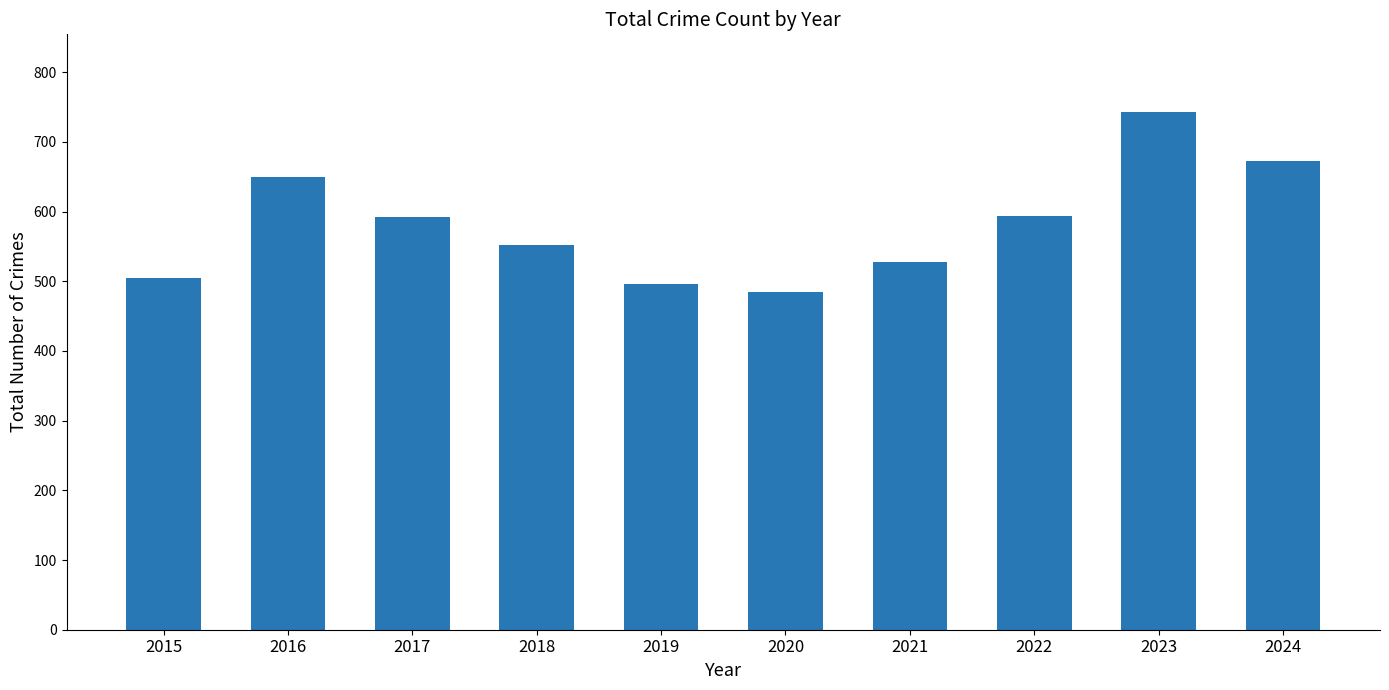

At which category does the chart reach its peak across all series?

2023